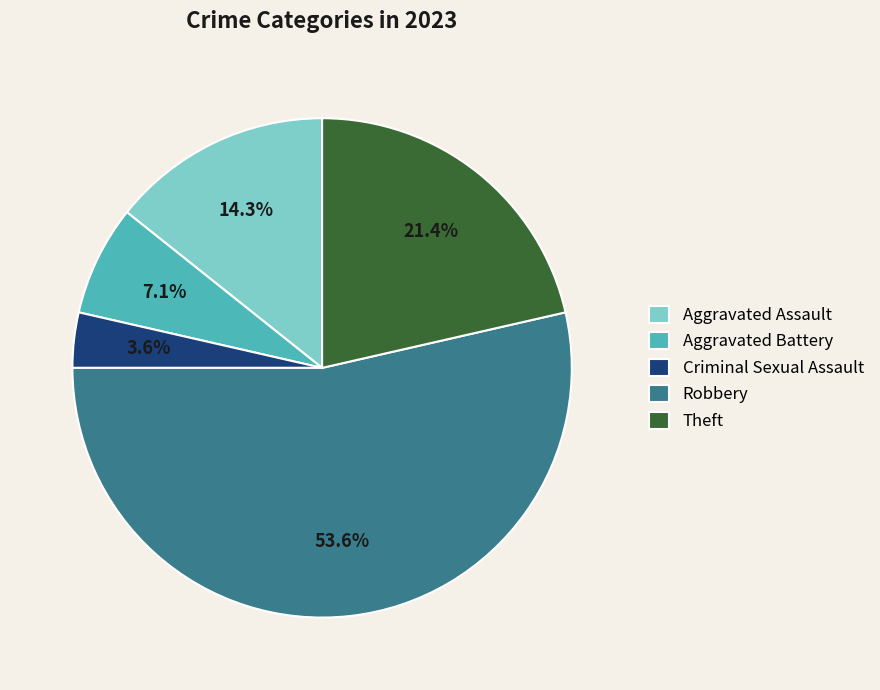

To the nearest percent, what is the difference between the largest and smallest slice percentages?

50%